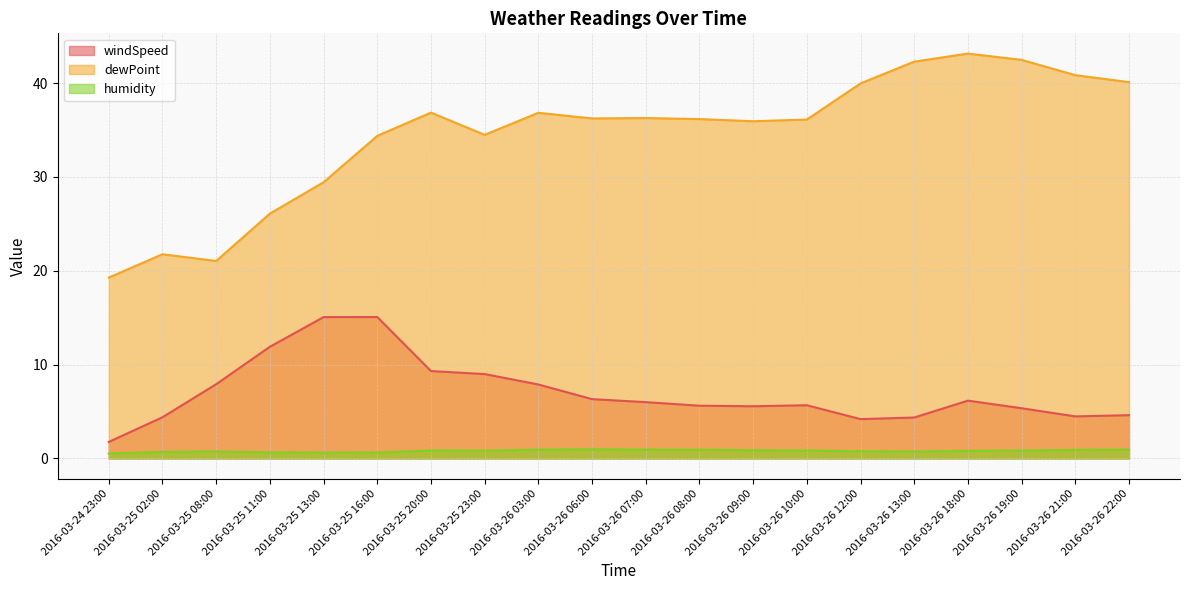

List the series in order of their peak value, lowest first.

humidity, windSpeed, dewPoint